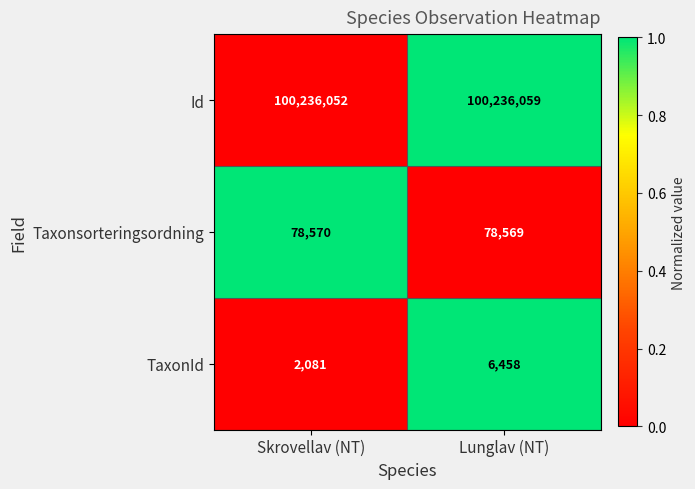

At which category does the chart reach its minimum across all series?

Skrovellav (NT)